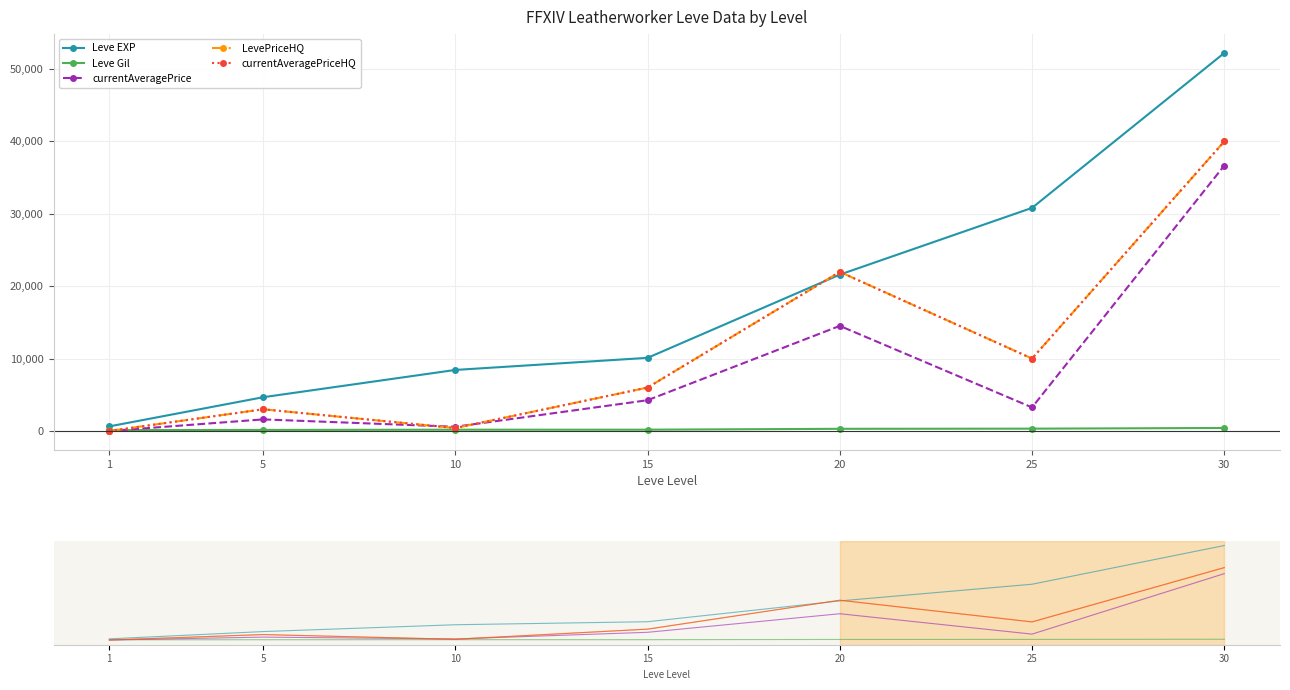

What is the greatest value displayed?

52220